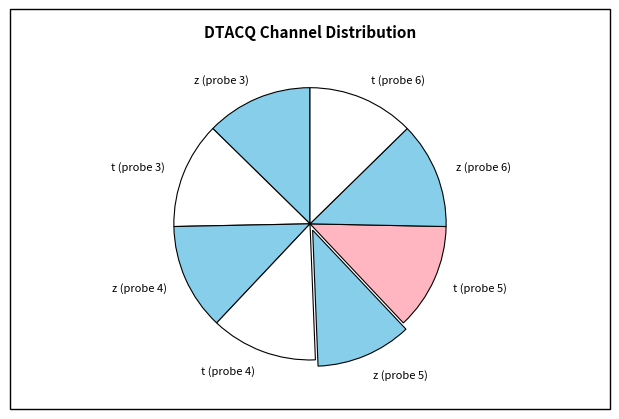

What is the ratio of the value at t (probe 3) to the value at t (probe 4)?

1.0